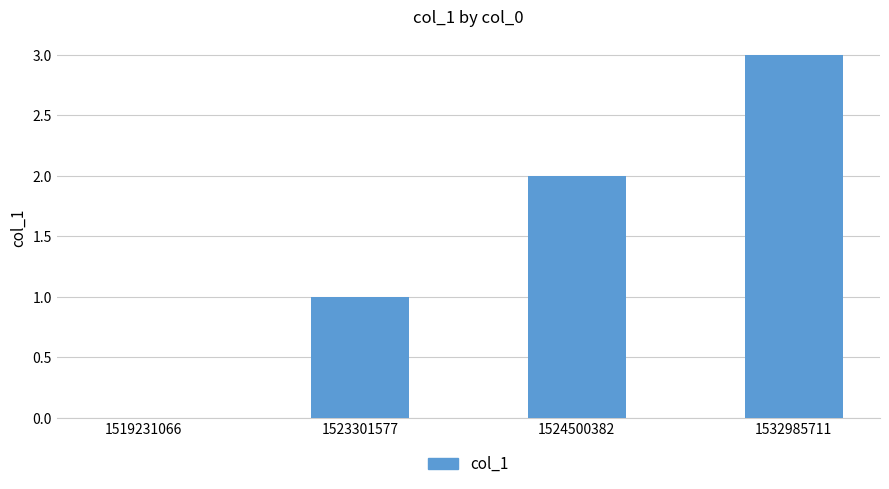

Count the number of data series in this chart.

1